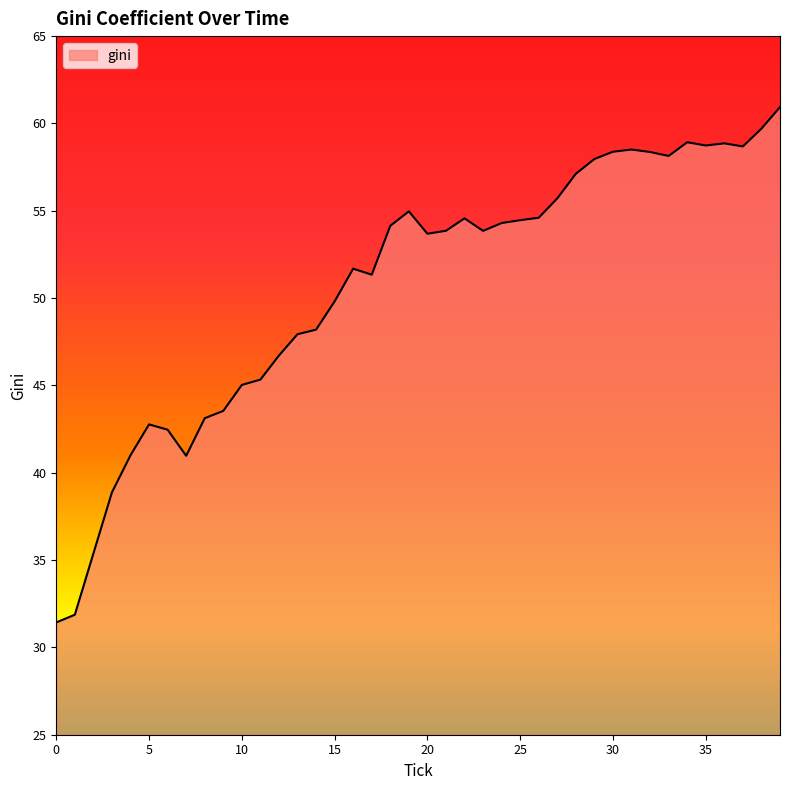

What is the smallest value displayed?

31.4